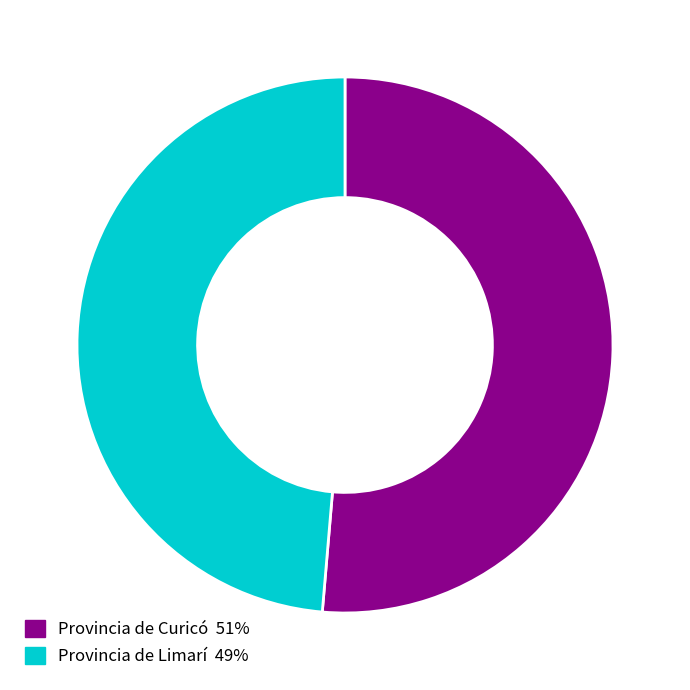

Combined, do Provincia de Limarí and Provincia de Curicó account for over 50%?

Yes